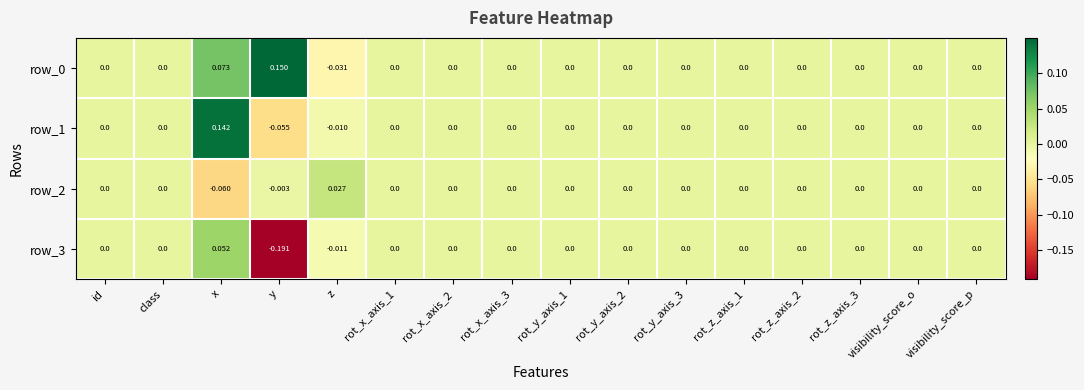

At which category is the sum across all series the highest?

x